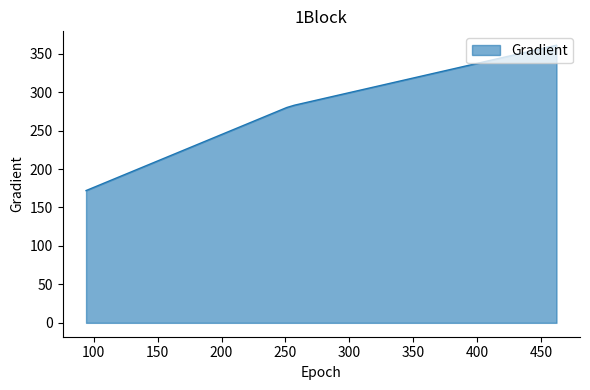

What is the maximum value shown in the chart?

361